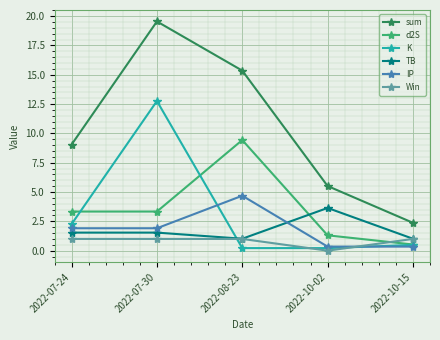

Is it true that K equals 0.2 at 2022-10-02?

True